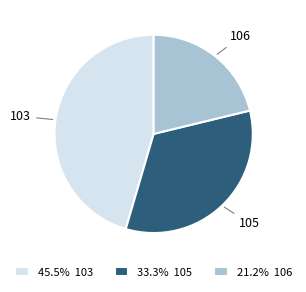

Is the sum of 103 and 105 greater than half?

Yes